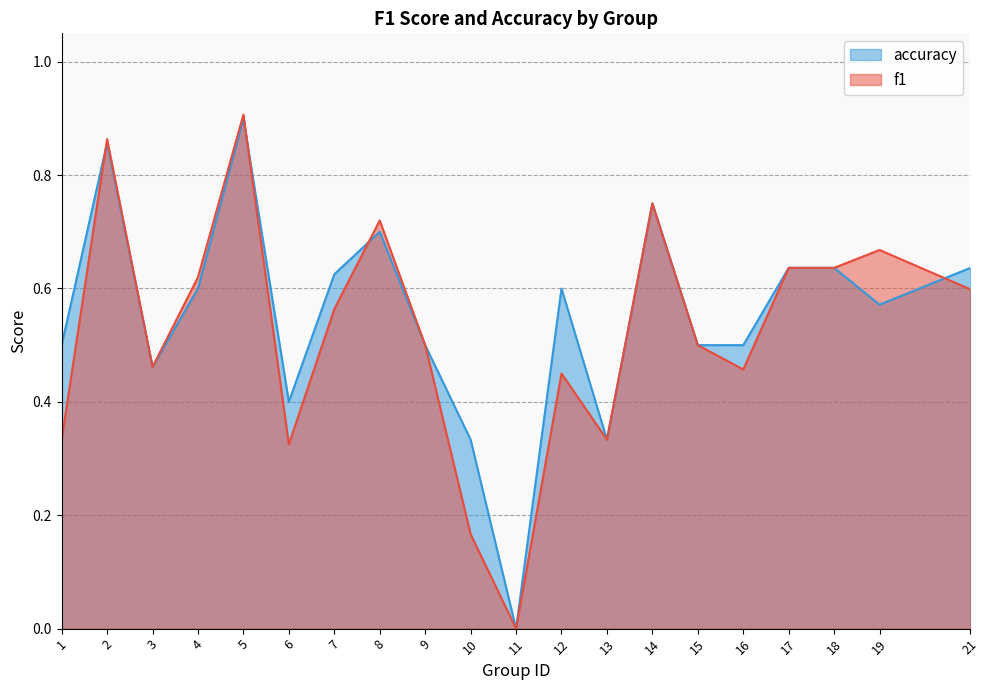

At which label does accuracy reach its minimum?

11